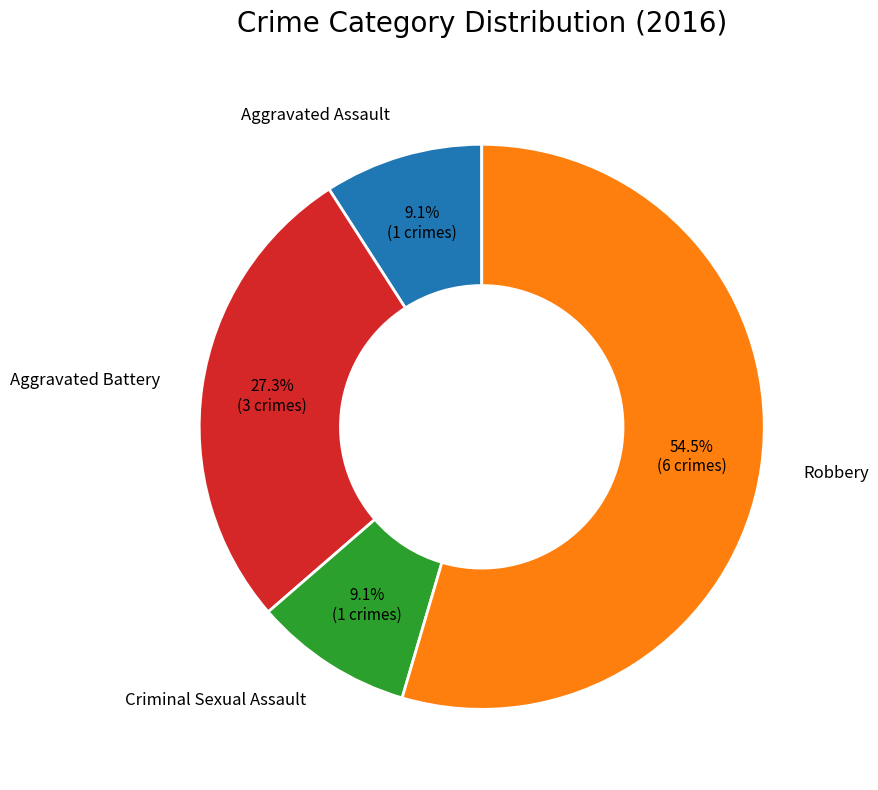

Is there any slice that represents more than half of the pie?

Yes